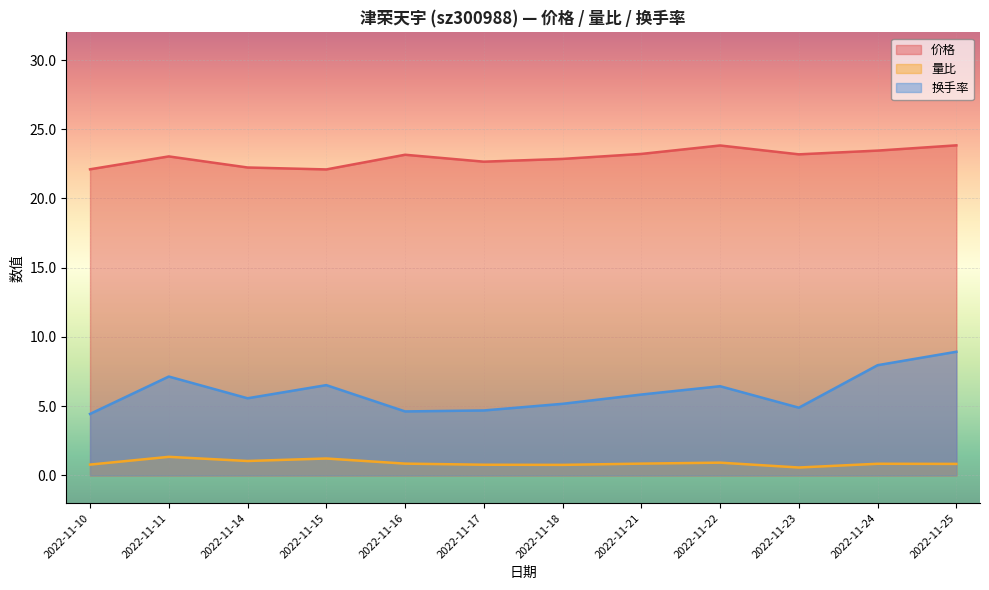

True or false: 换手率 and 价格 intersect in this chart.

False